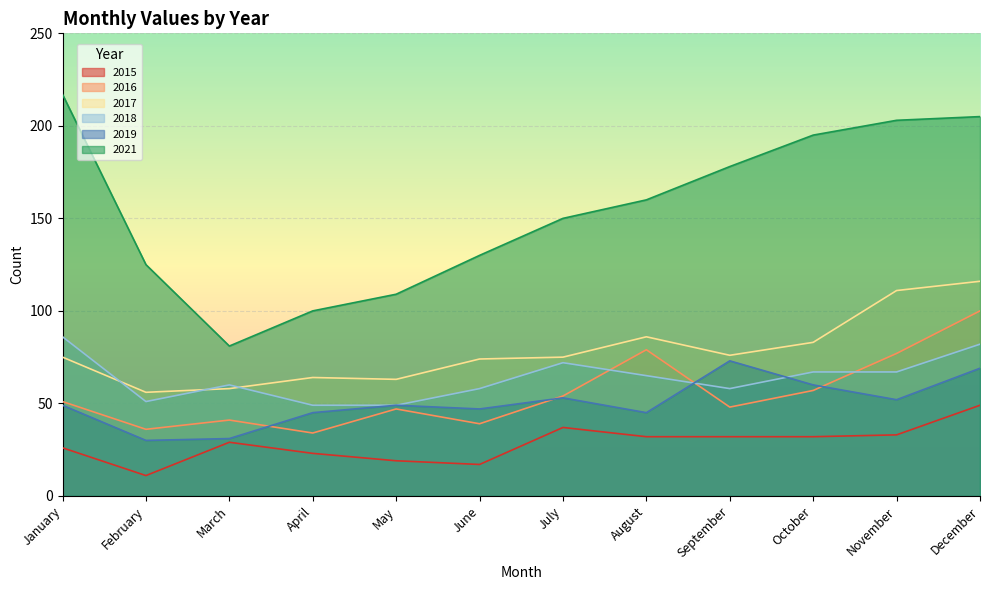

At which category is the sum across all series the highest?

December